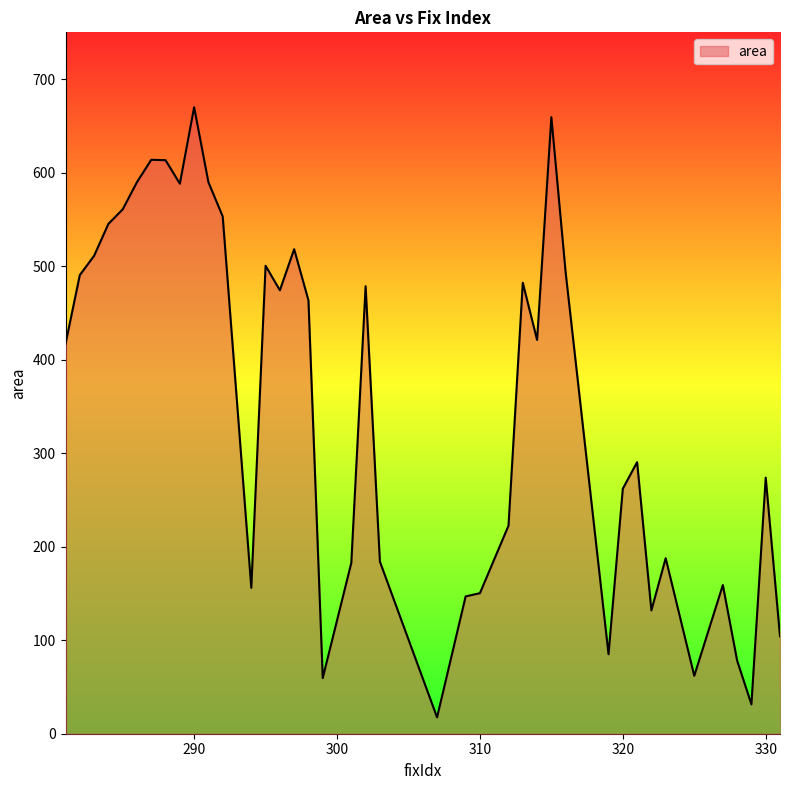

What is the smallest value displayed?

17.5